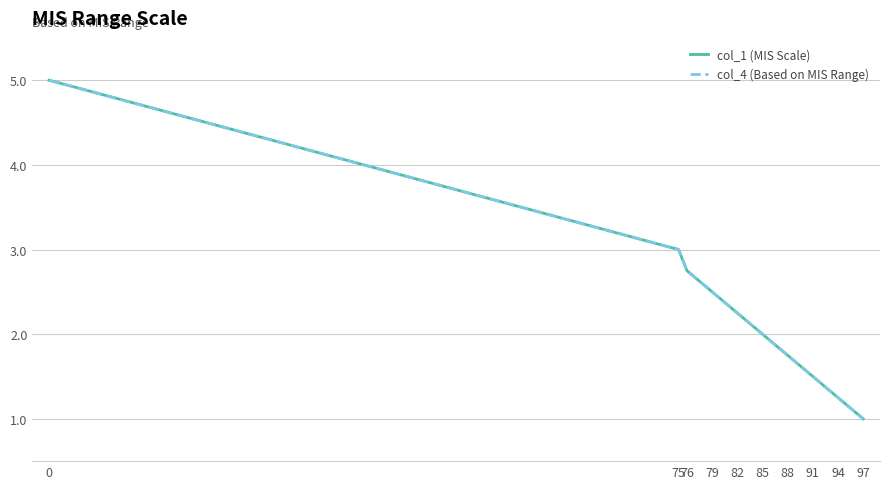

Reading right to left, what are all the values shown in this chart?

col_1 (MIS Scale): 1.0	1.2	1.5	1.8	2.0	2.2	2.5	2.8	3.0	5.0
col_4 (Based on MIS Range): 1.0	1.2	1.5	1.8	2.0	2.2	2.5	2.8	3.0	5.0